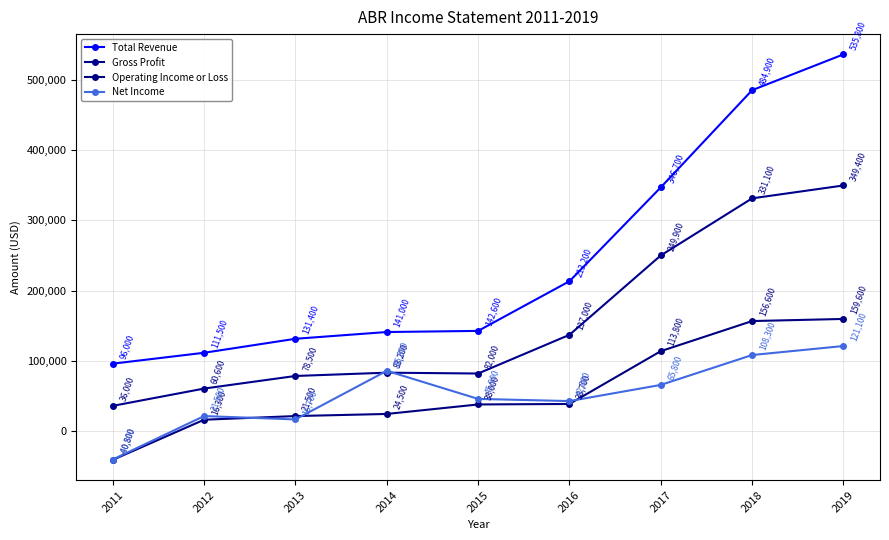

How many lines are shown in the chart?

4